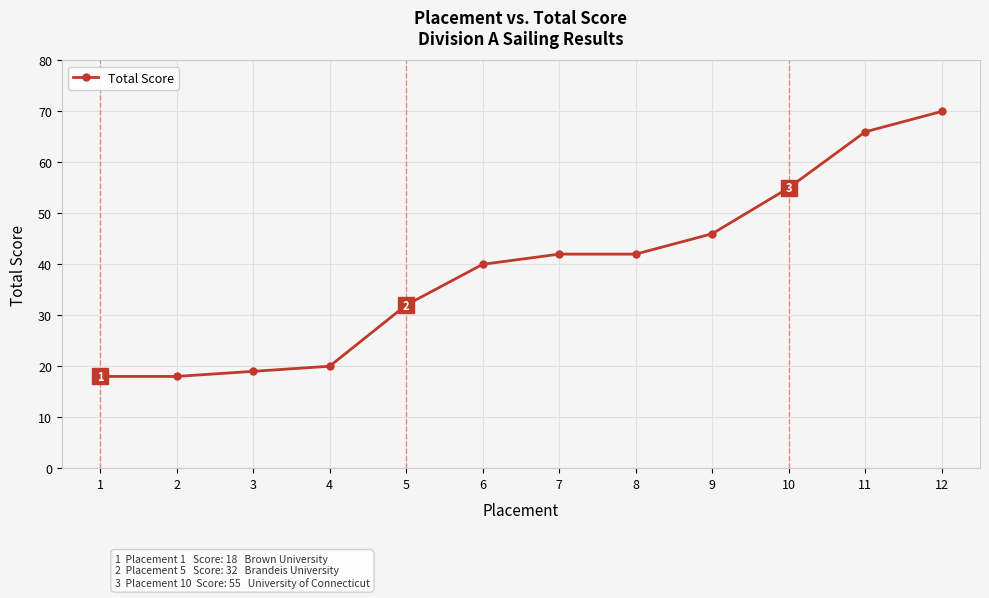

Reading left to right, transcribe all the data shown in this chart.

1=18	2=18	3=19	4=20	5=32	6=40	7=42	8=42	9=46	10=55	11=66	12=70